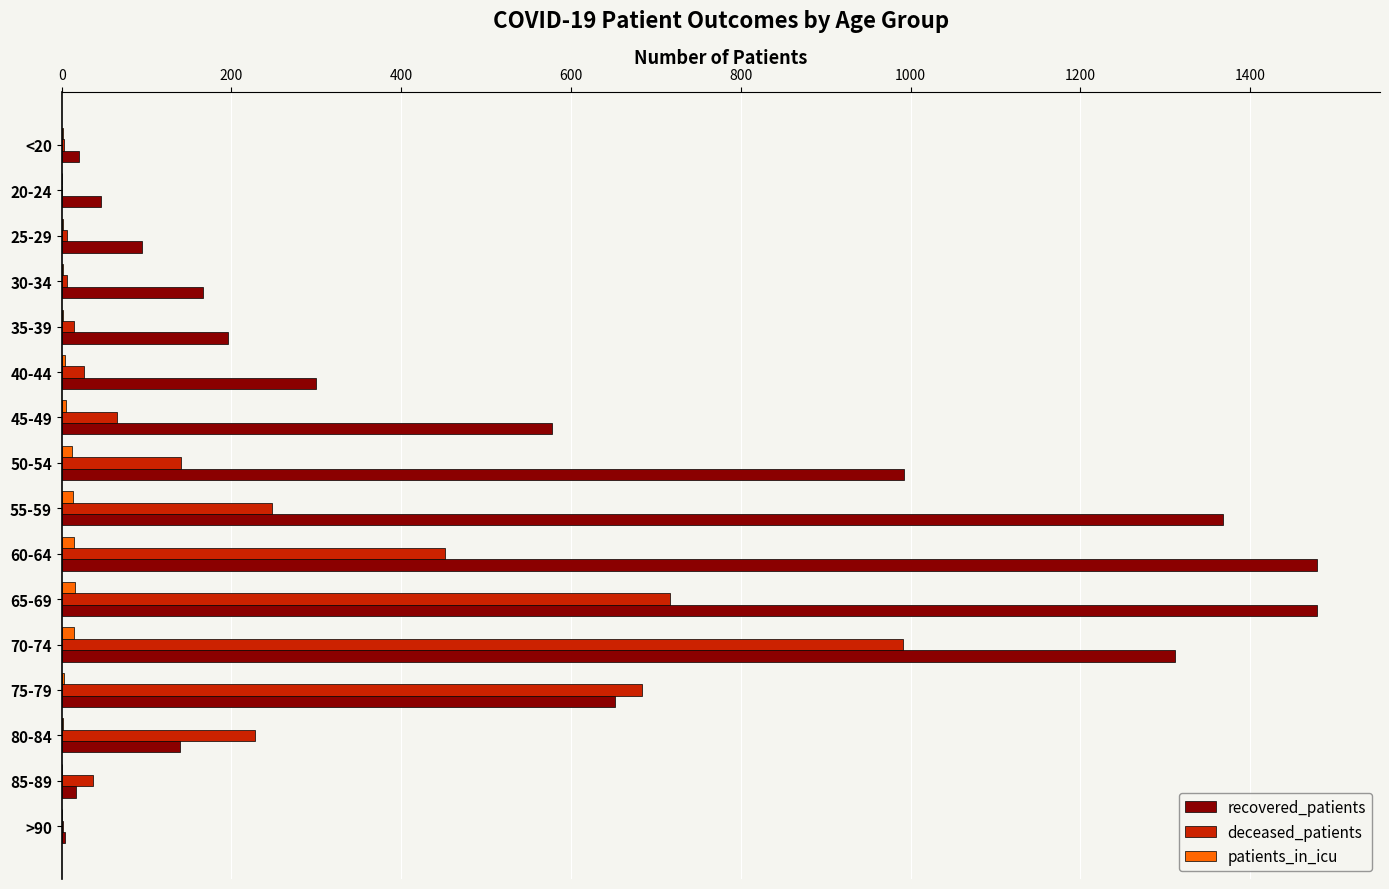

At which label is recovered_patients closest to 741?

75-79